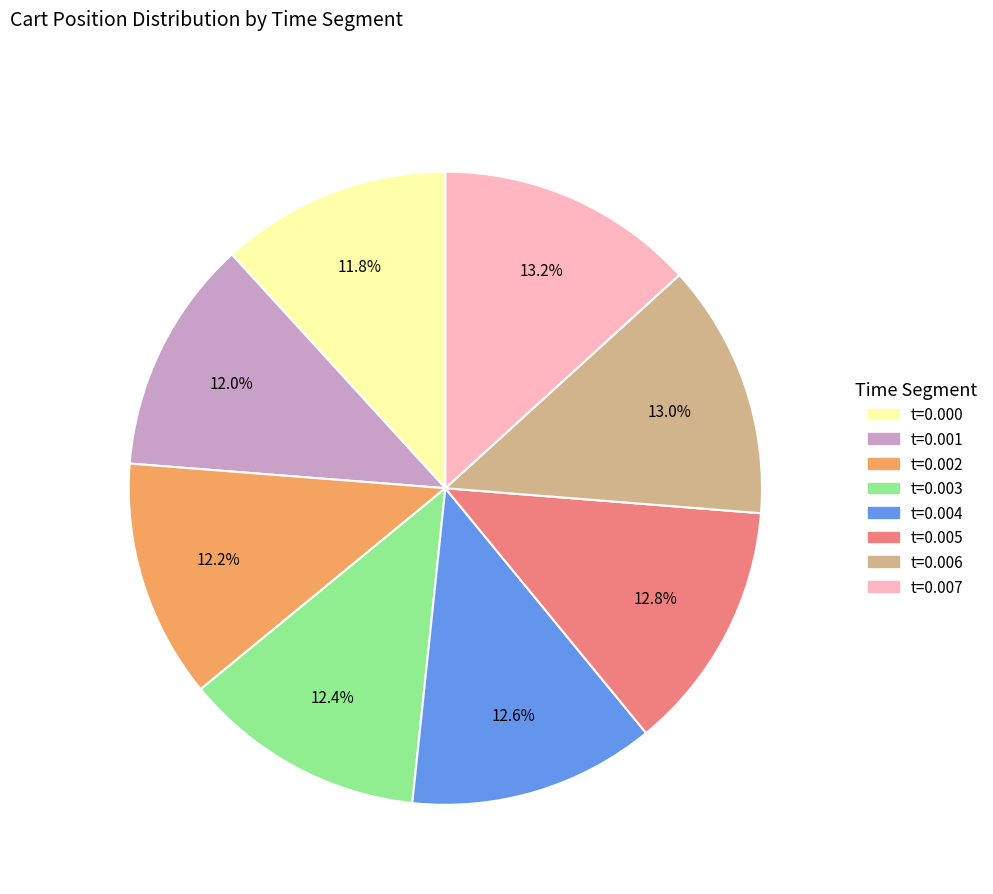

Is there any slice that represents more than half of the pie?

No